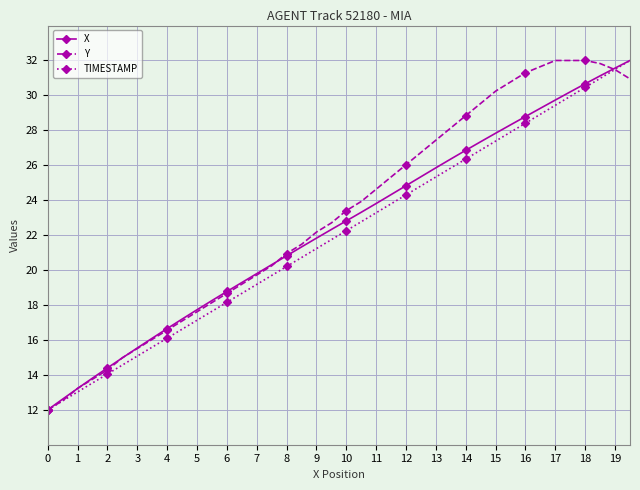

How many data points in TIMESTAMP are less than 22?

20